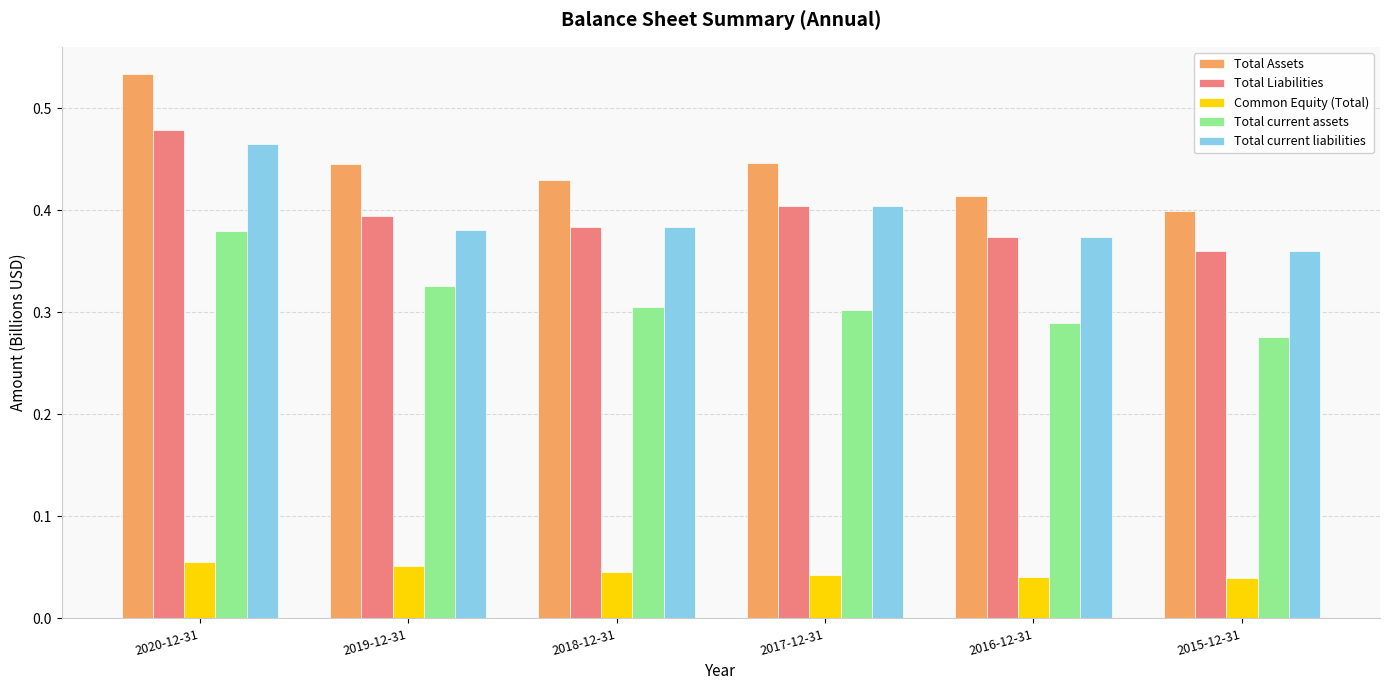

What is the label of the 1st bar from the left?

2020-12-31